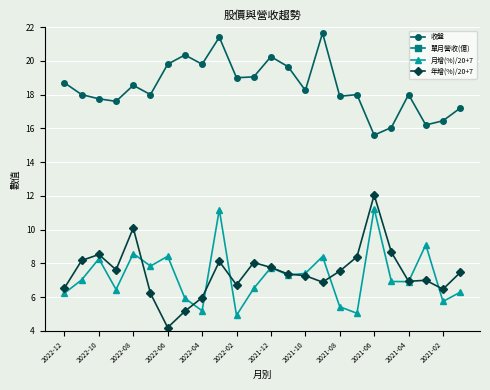

True or false: 月增(%)/20+7 has more than 2 interior local peaks.

True